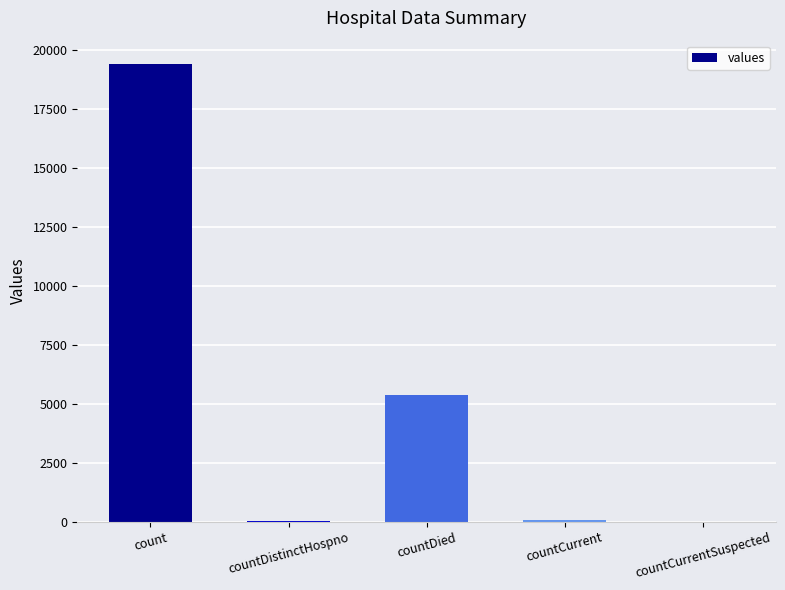

How many data points does each series have?

5